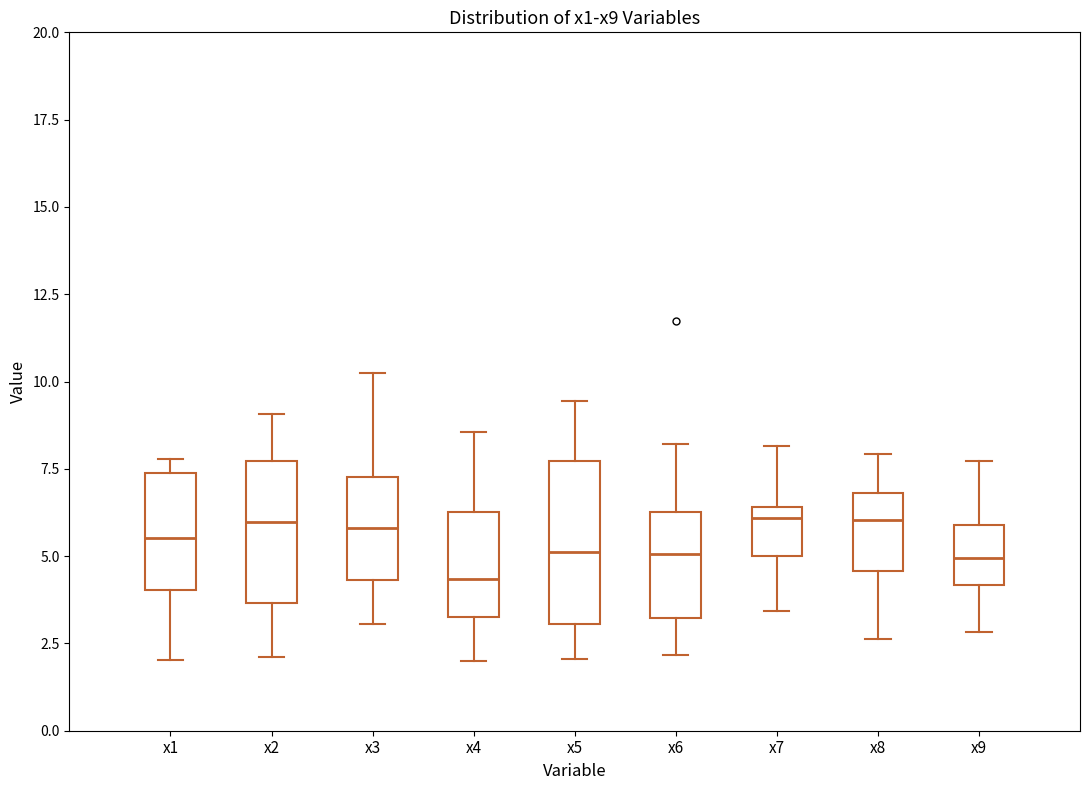

Which box's median line is the lowest?

x4